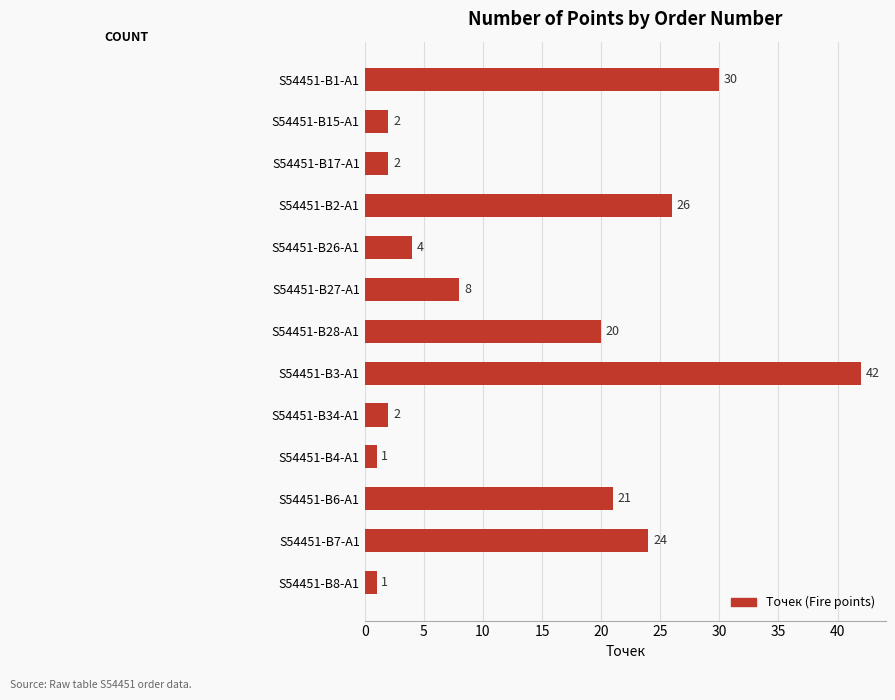

Is it true that the value at S54451-B15-A1 is 2?

True